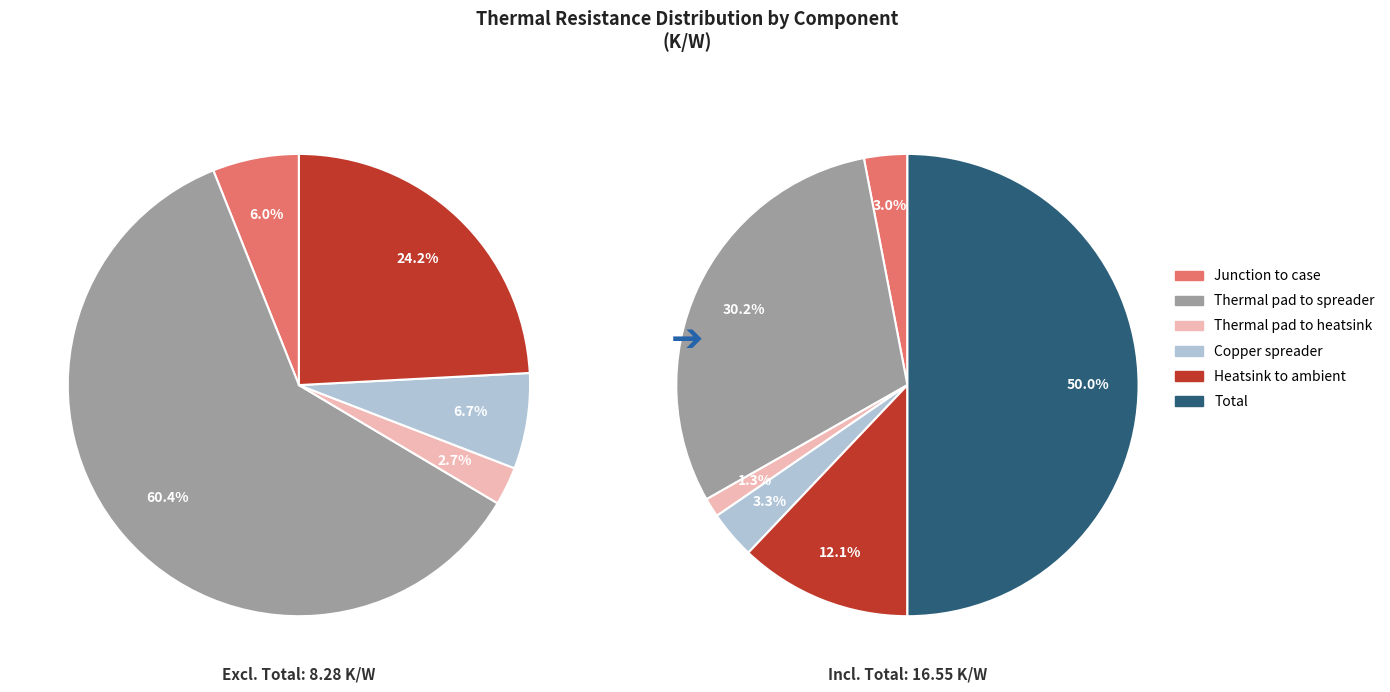

Rank the categories by value from lowest to highest.

Thermal pad to heatsink, Junction to case, Copper spreader, Heatsink to ambient, Thermal pad to spreader, Total